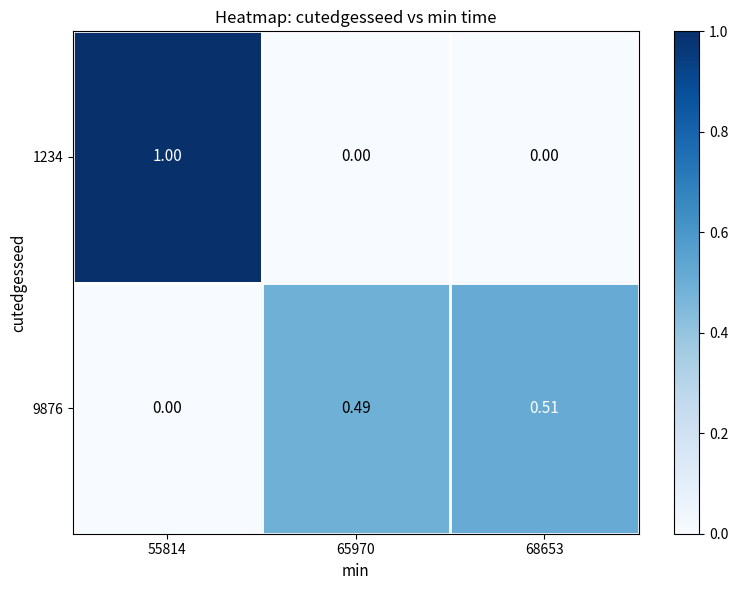

Is the value of 9876 at 65970 greater than the value of 1234 at 65970?

Yes